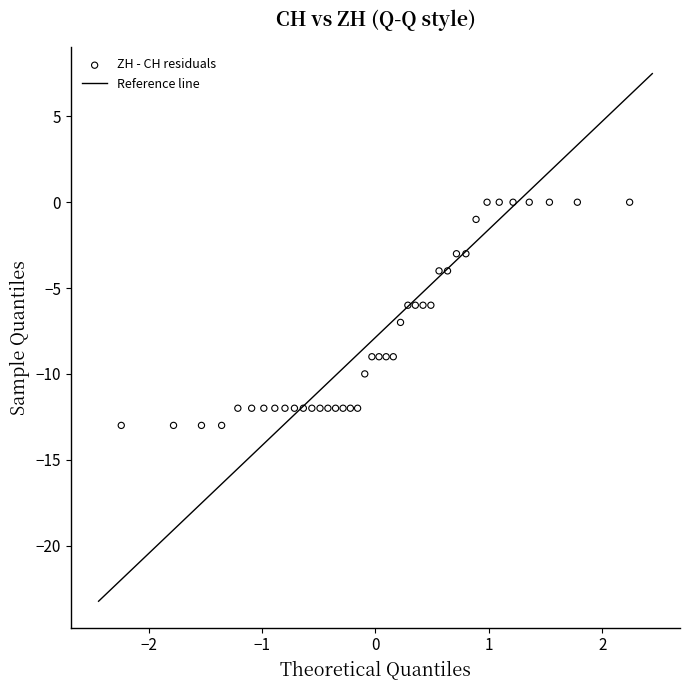

What is the range of Y values (max minus min)?

13